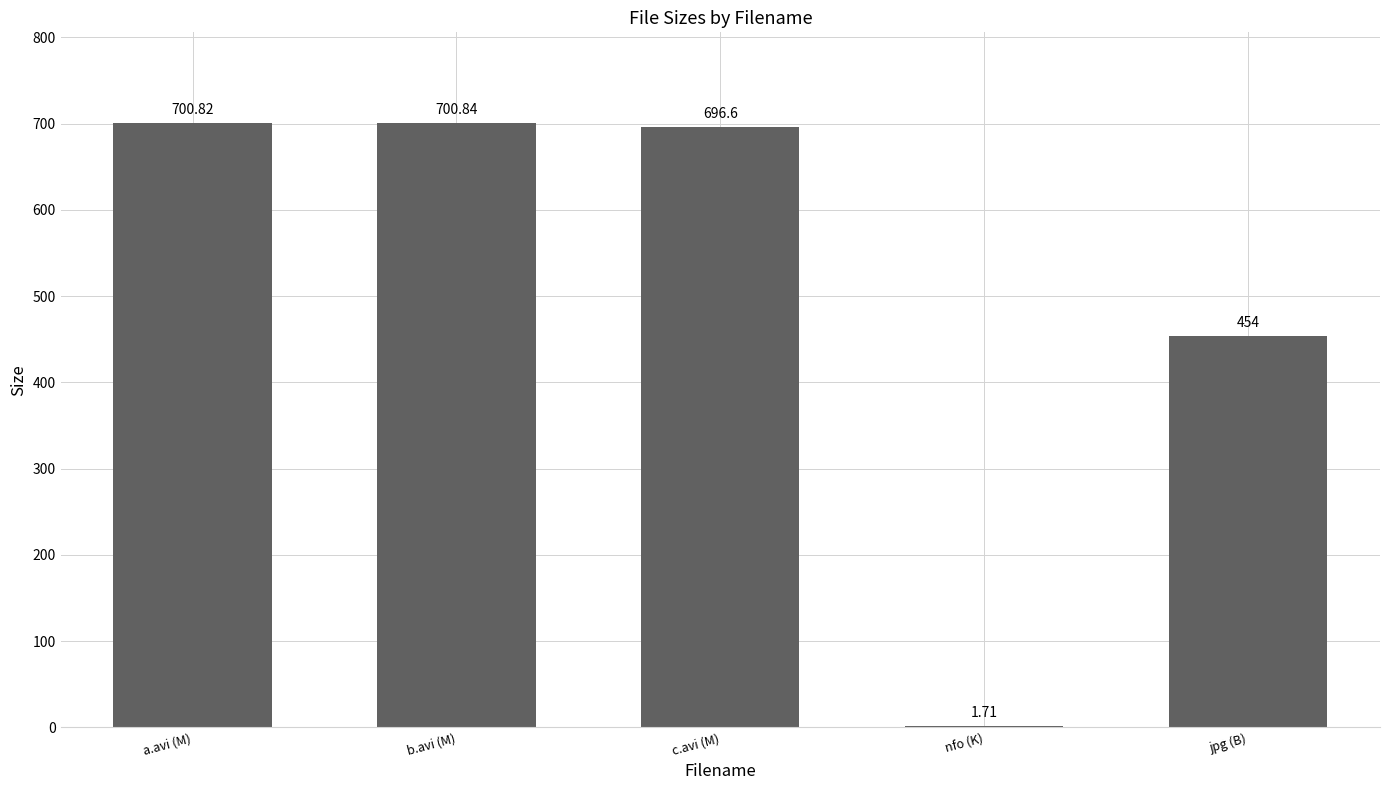

Approximately how many times larger is the value at c.avi (M) compared to a.avi (M)?

1.0